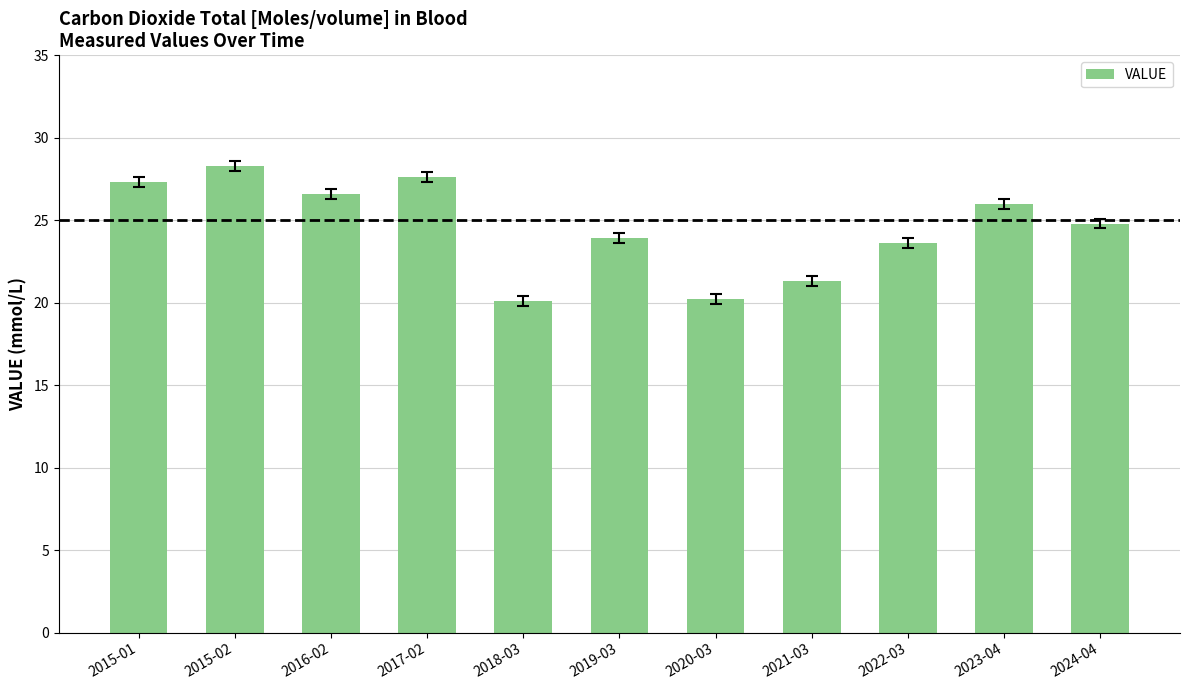

What is the value of the 8th bar from the left?

21.3